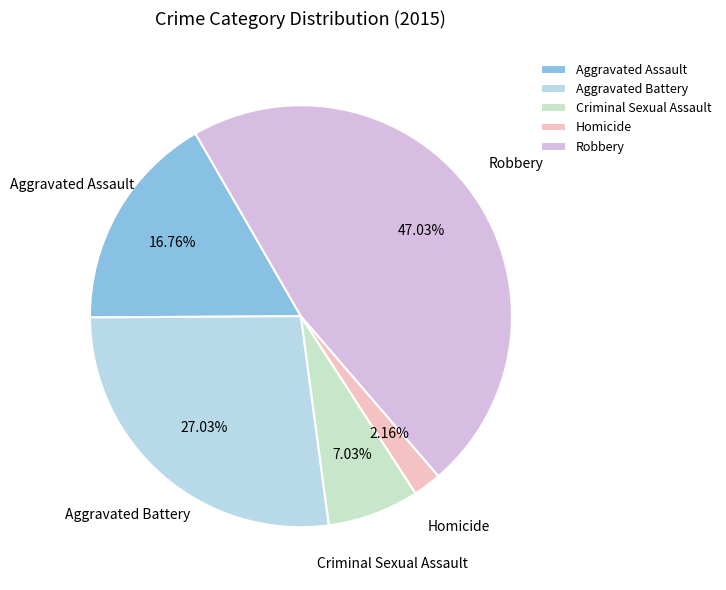

Which slice is the smallest?

Homicide